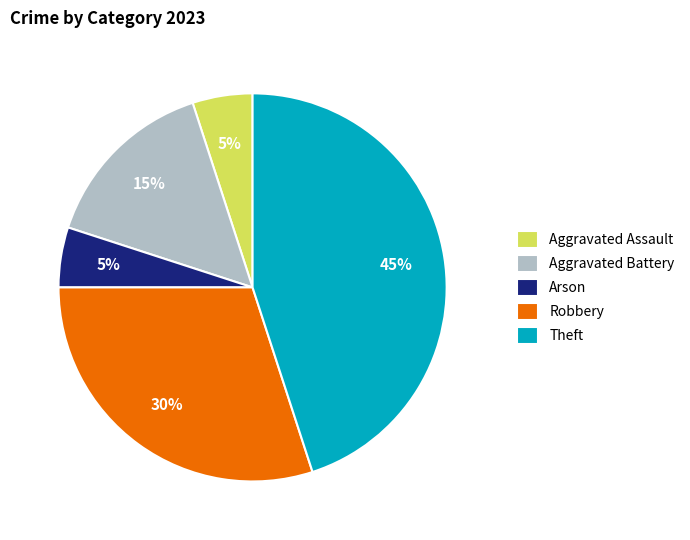

Which slice is the largest?

Theft